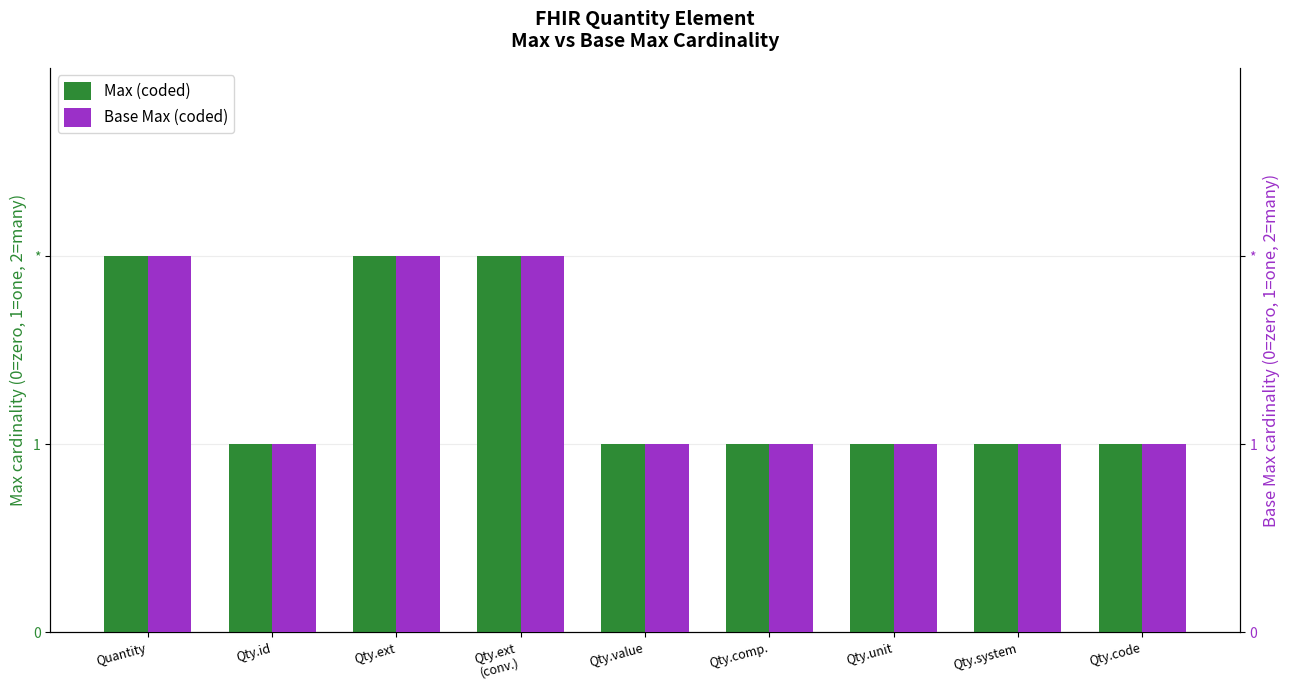

What is the minimum value shown in the chart?

1